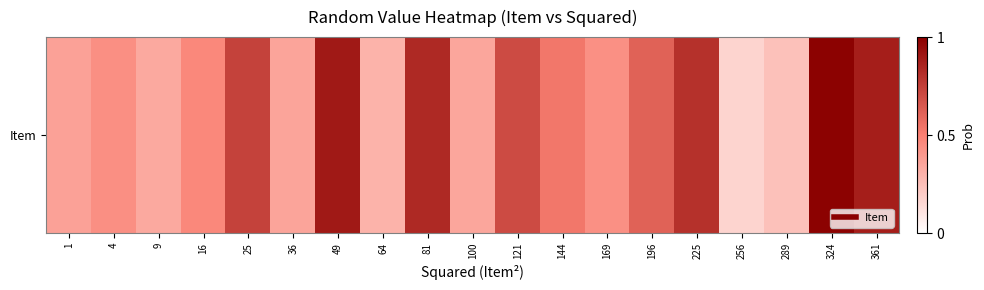

Reading right to left, transcribe all the data shown in this chart.

0.9	1.0	0.2	0.2	0.8	0.6	0.4	0.5	0.7	0.4	0.8	0.3	0.9	0.4	0.7	0.5	0.3	0.4	0.4